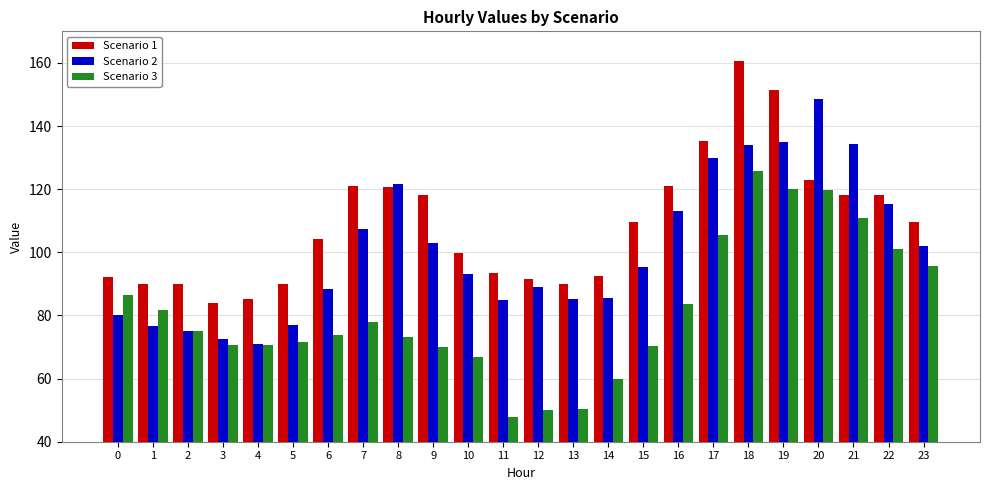

Rank the series at 16 from lowest to highest value.

Scenario 3, Scenario 2, Scenario 1